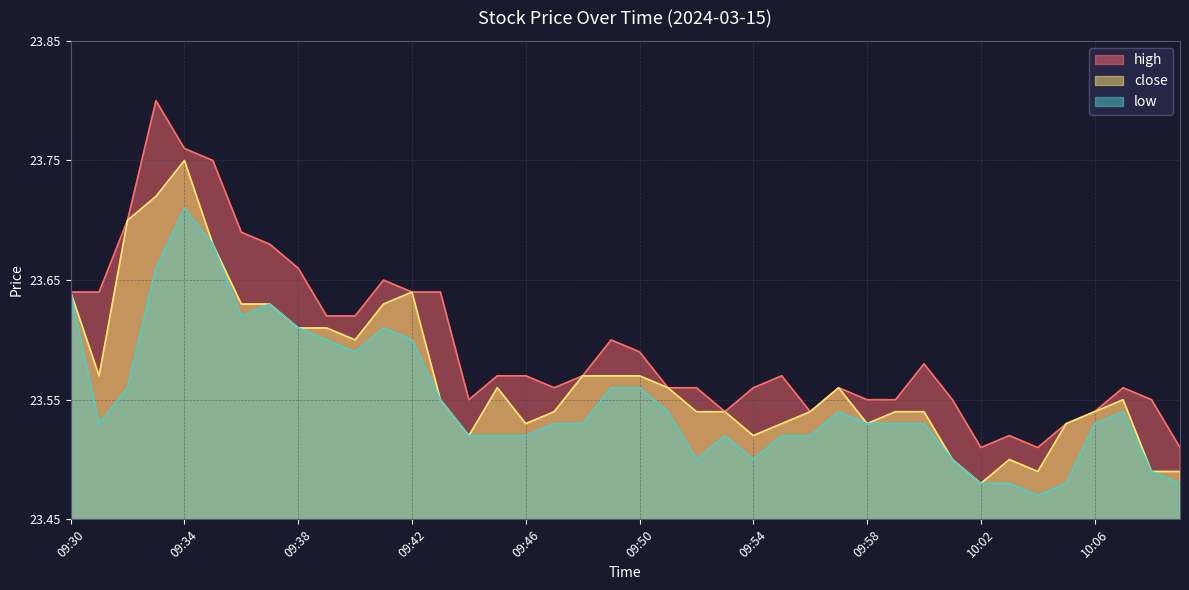

True or false: high has a value of 23.6 at 09:51.

True